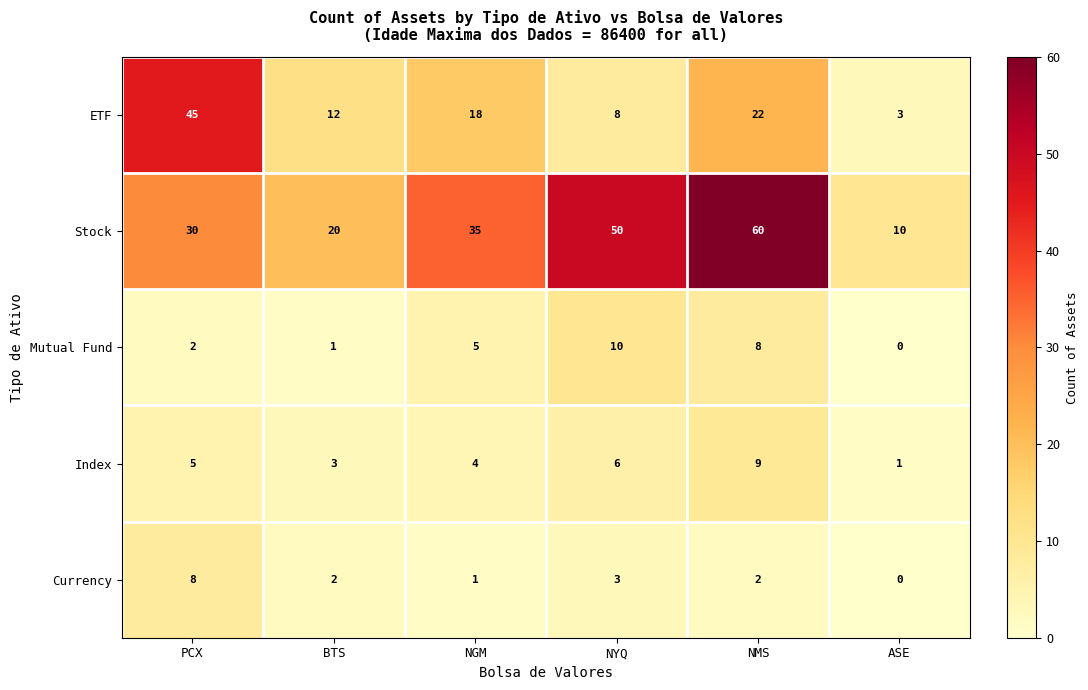

Which category has the lowest value across all series?

ASE